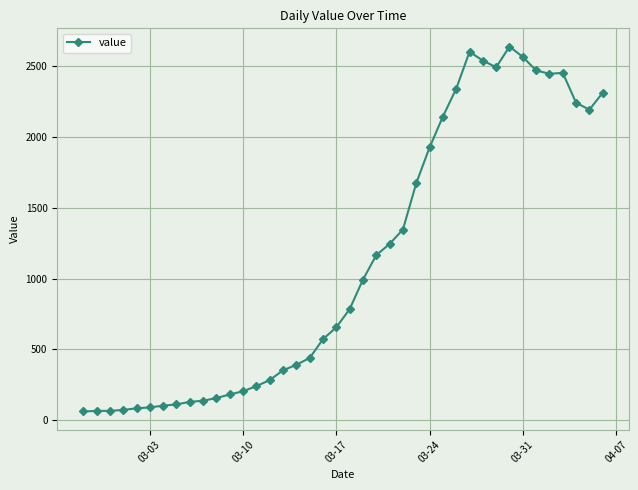

What is the value of the 25th point from the left?

1347